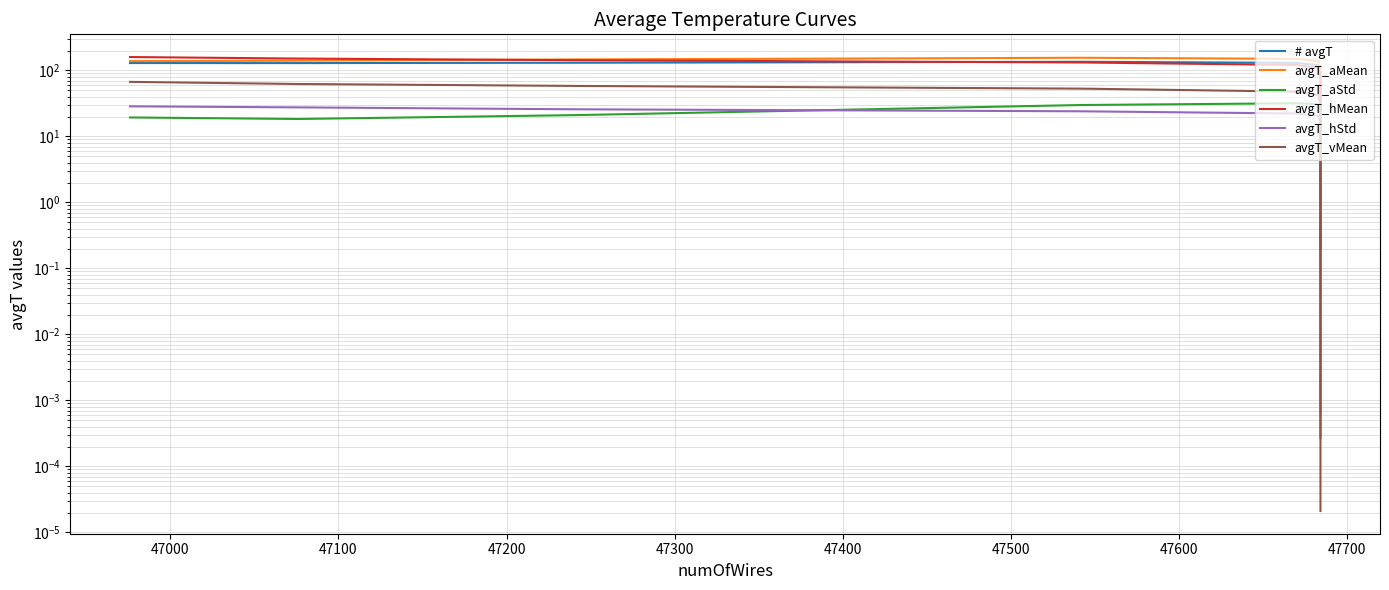

What are all the series names shown in the legend?

# avgT, avgT_aMean, avgT_aStd, avgT_hMean, avgT_hStd, avgT_vMean